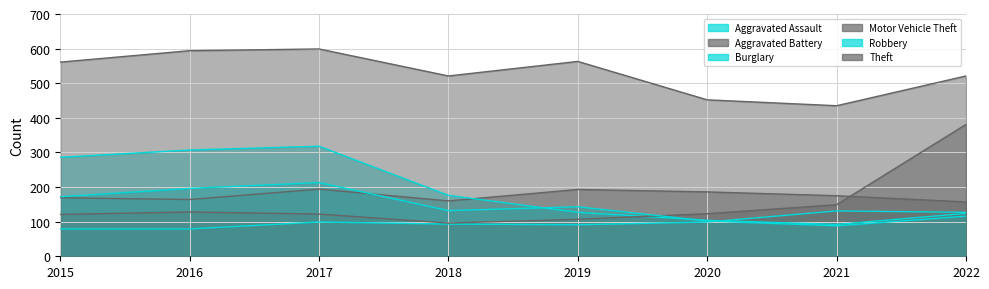

At 2019, list the series in order from smallest to largest.

Aggravated Assault, Motor Vehicle Theft, Burglary, Robbery, Aggravated Battery, Theft